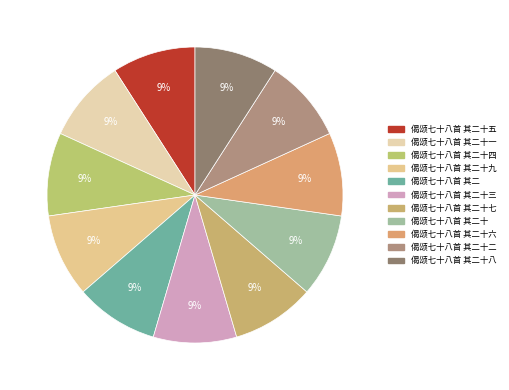

What is the ratio of the value at 偈颂七十八首 其二十七 to the value at 偈颂七十八首 其二?

1.0